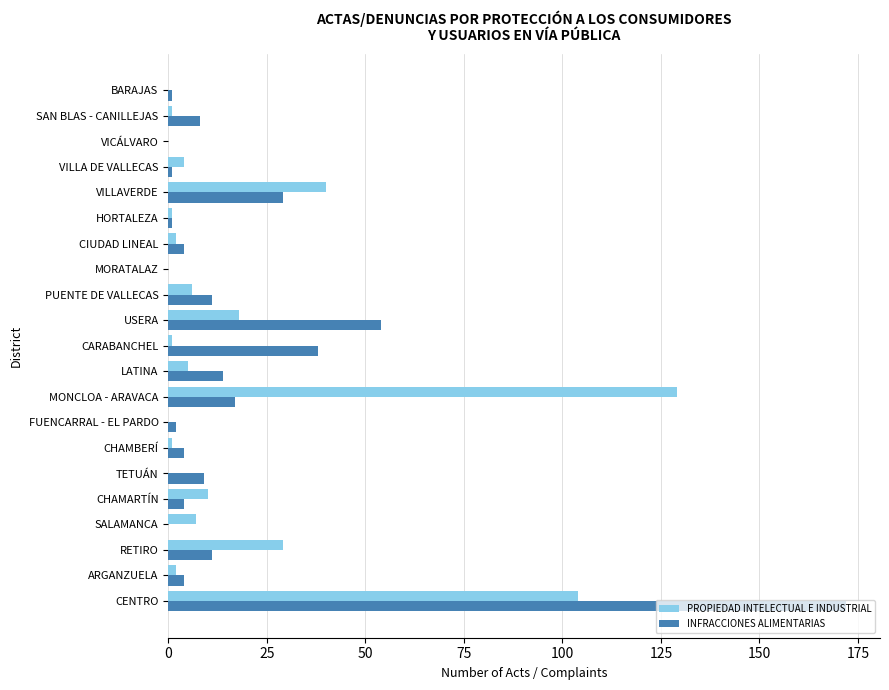

Between PUENTE DE VALLECAS and HORTALEZA, which series saw the biggest shift?

INFRACCIONES ALIMENTARIAS